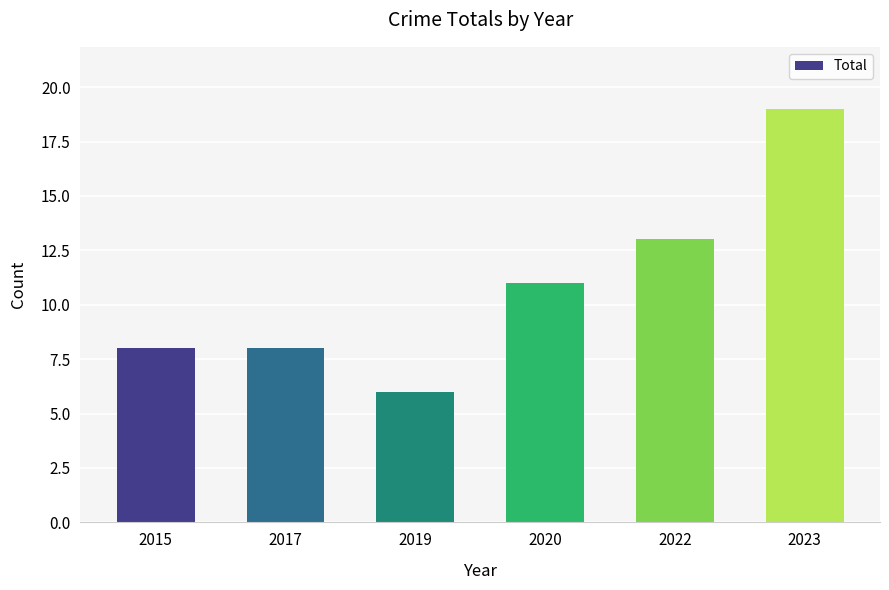

What is the sum of all values?

65